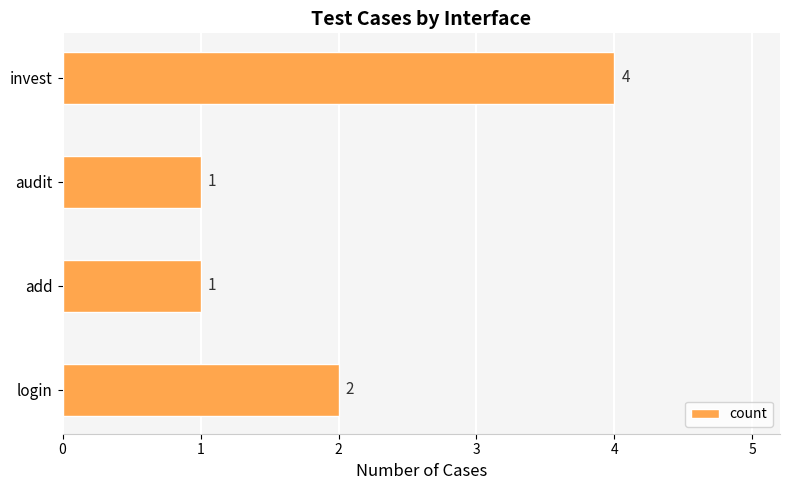

Reading bottom to top, transcribe all the data shown in this chart.

login=2	add=1	audit=1	invest=4